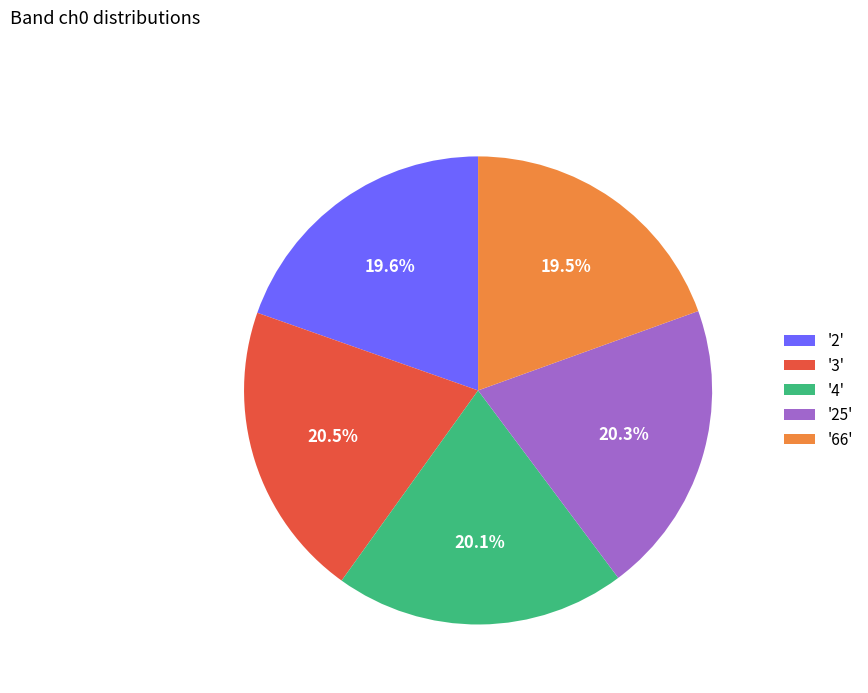

Does '2' account for over 50% of the chart?

No